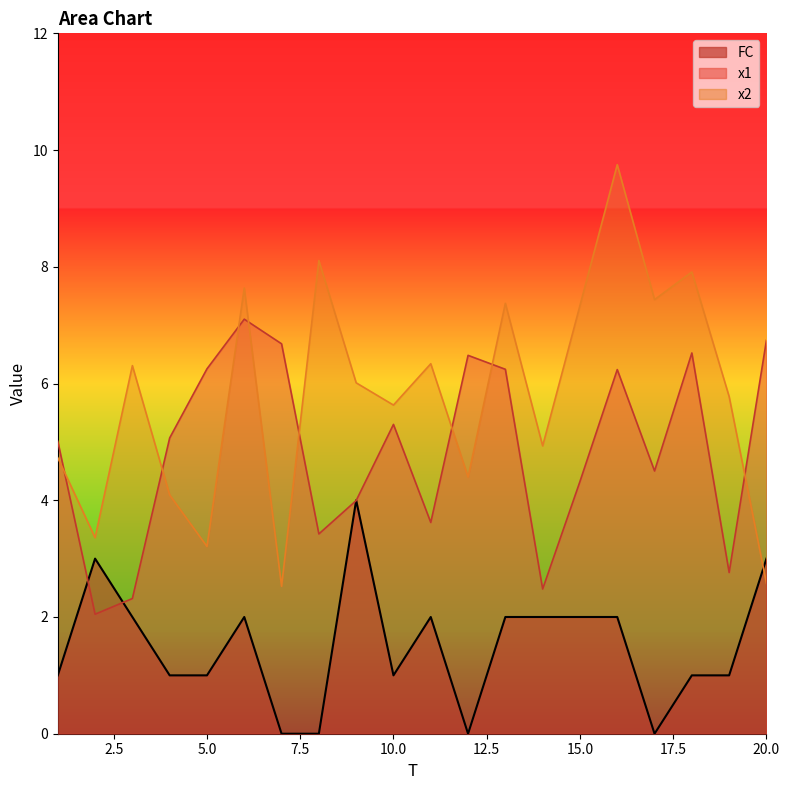

Is the value of x2 at 5 greater than the value of FC at 14?

Yes